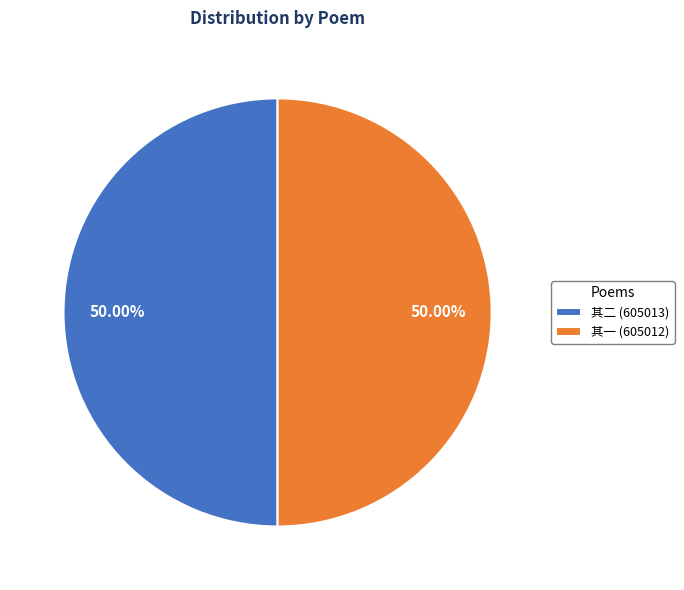

To the nearest percent, what is the average slice percentage?

50%